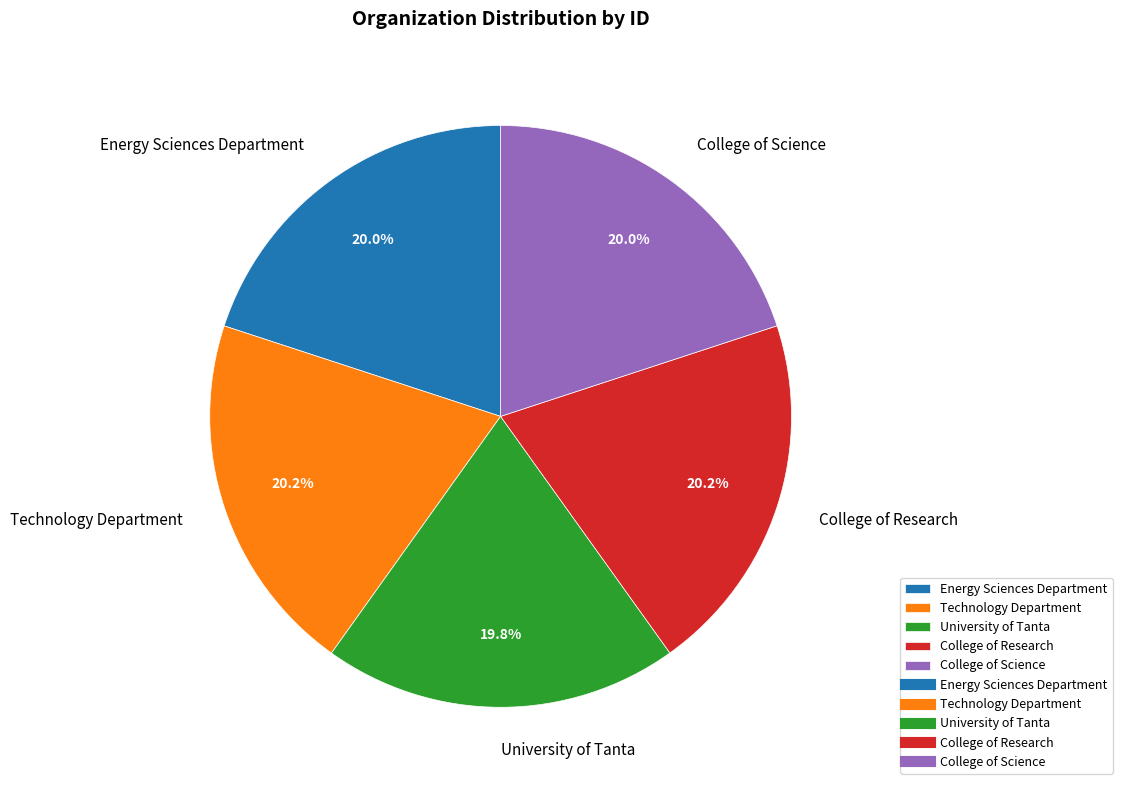

What is the ratio of the value at College of Science to the value at College of Research?

1.0